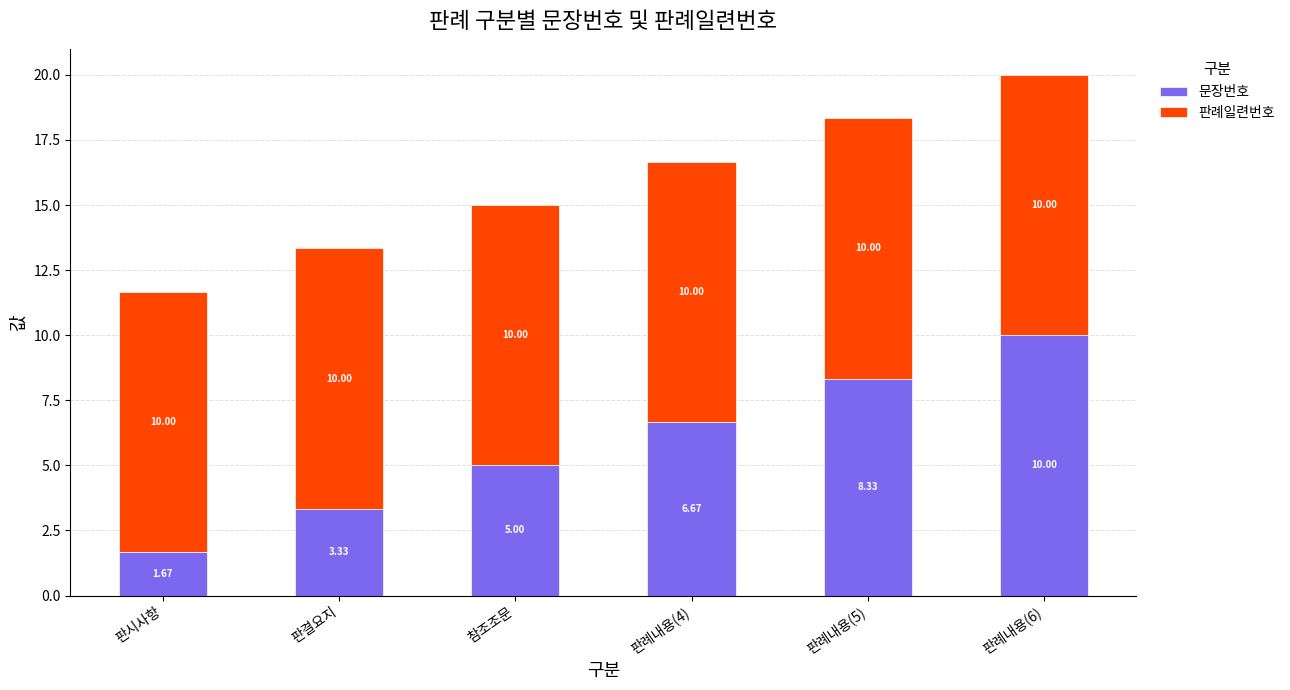

Where is 문장번호 nearest to the value 5?

참조조문